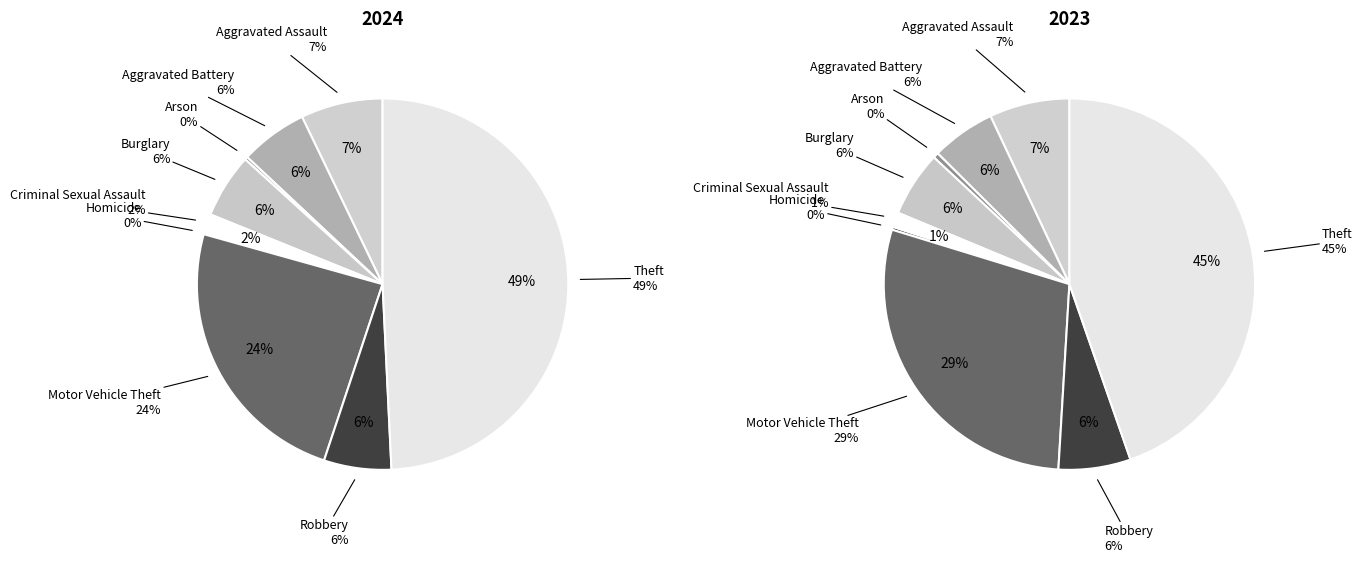

To the nearest percent, what is the combined percentage of Criminal Sexual Assault and Aggravated Assault?

8%